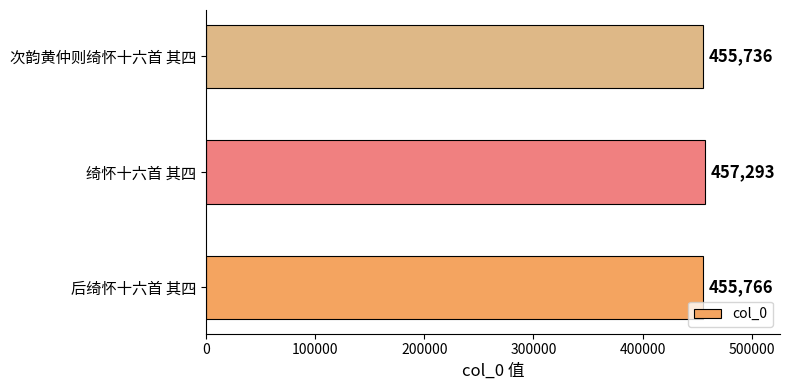

Read the value at 后绮怀十六首 其四, to the nearest 50.

455750